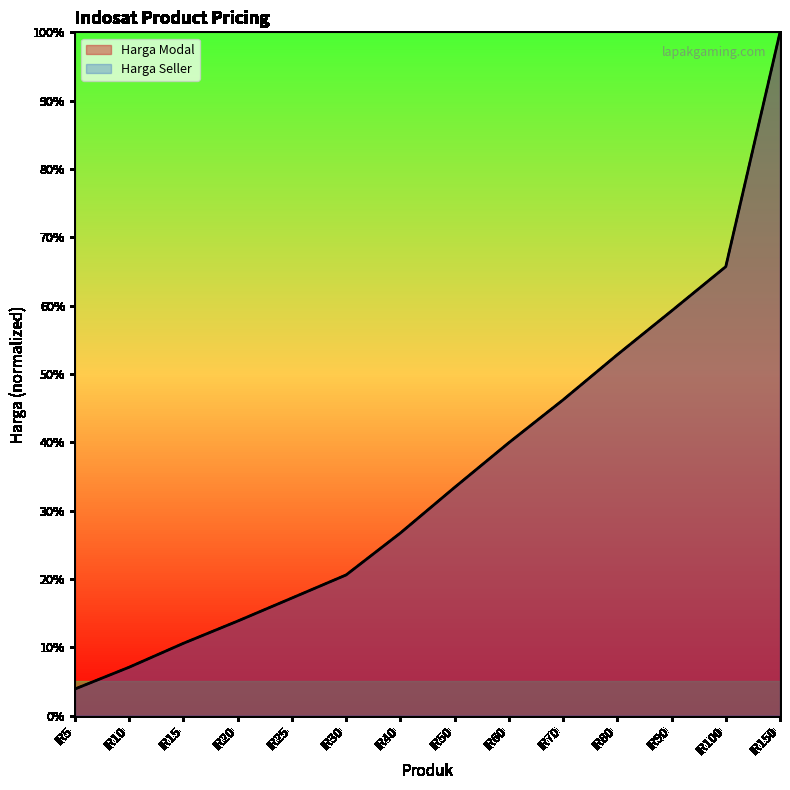

Rank the categories by Harga Seller value from highest to lowest.

IR150, IR100, IR90, IR80, IR70, IR60, IR50, IR40, IR30, IR25, IR20, IR15, IR10, IR5